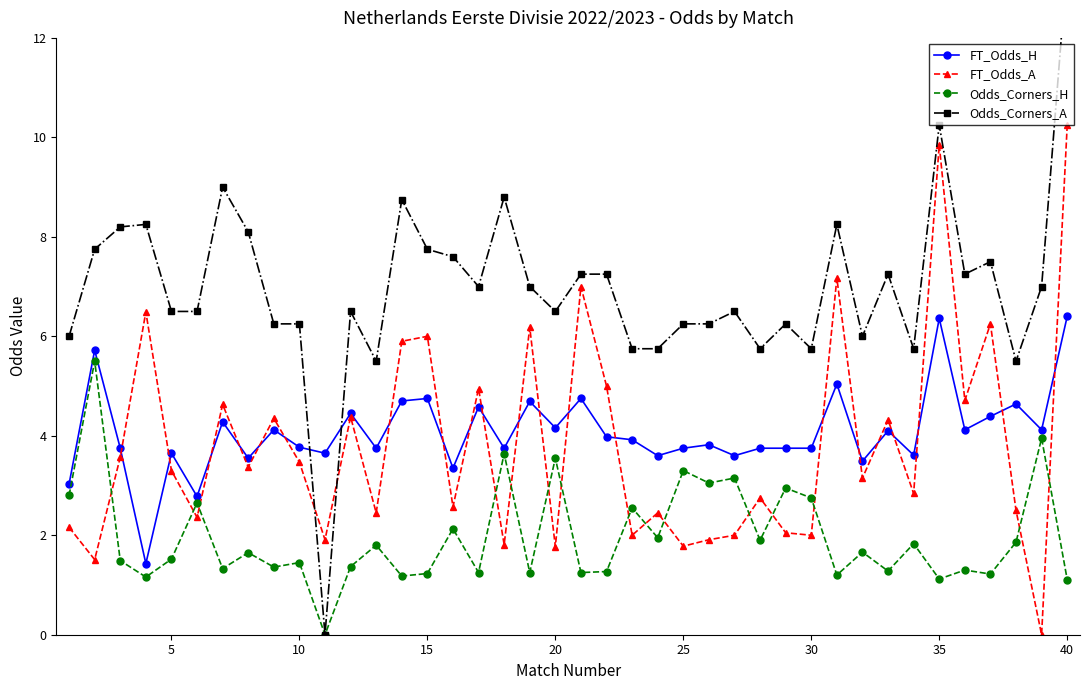

Which series ends up on top after the final intersection of Odds_Corners_H and FT_Odds_A?

FT_Odds_A